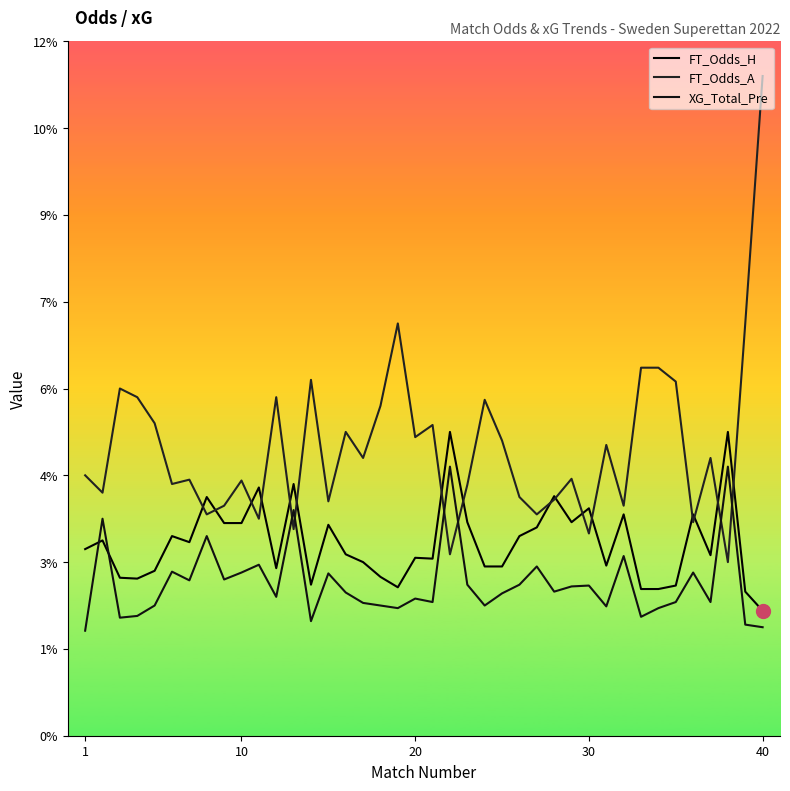

How many intersections are there between FT_Odds_A and XG_Total_Pre?

6